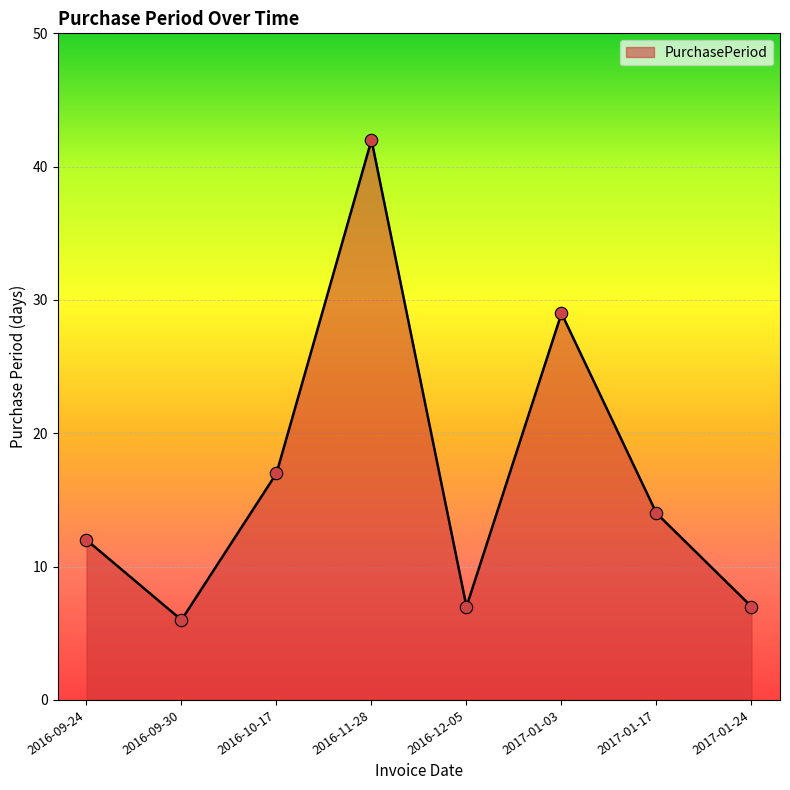

Approximately how many times larger is the value at 2016-10-17 compared to 2016-11-28?

0.4